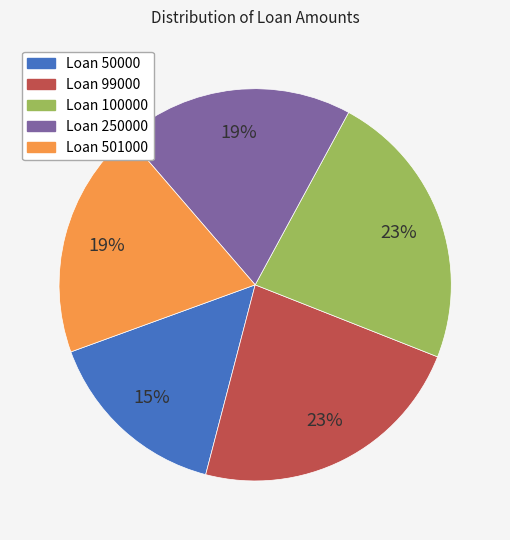

To the nearest percent, what is the average slice percentage?

20%